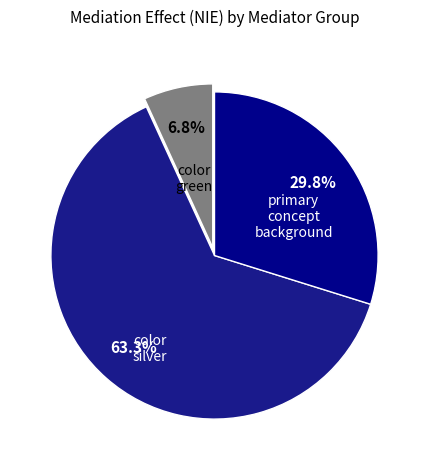

Count the number of slices in the pie.

3